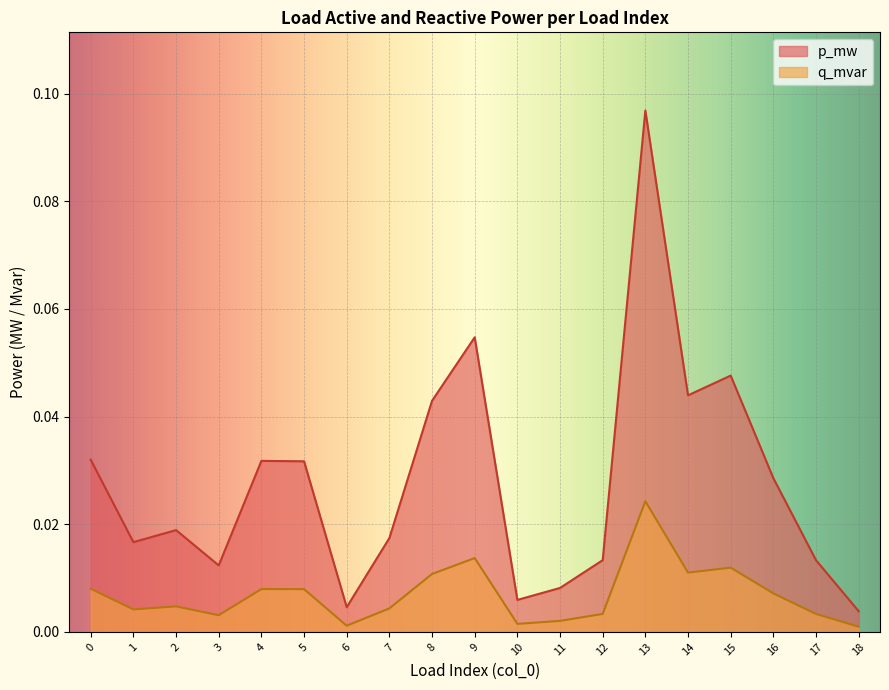

At which category does q_mvar reach its first local valley?

1